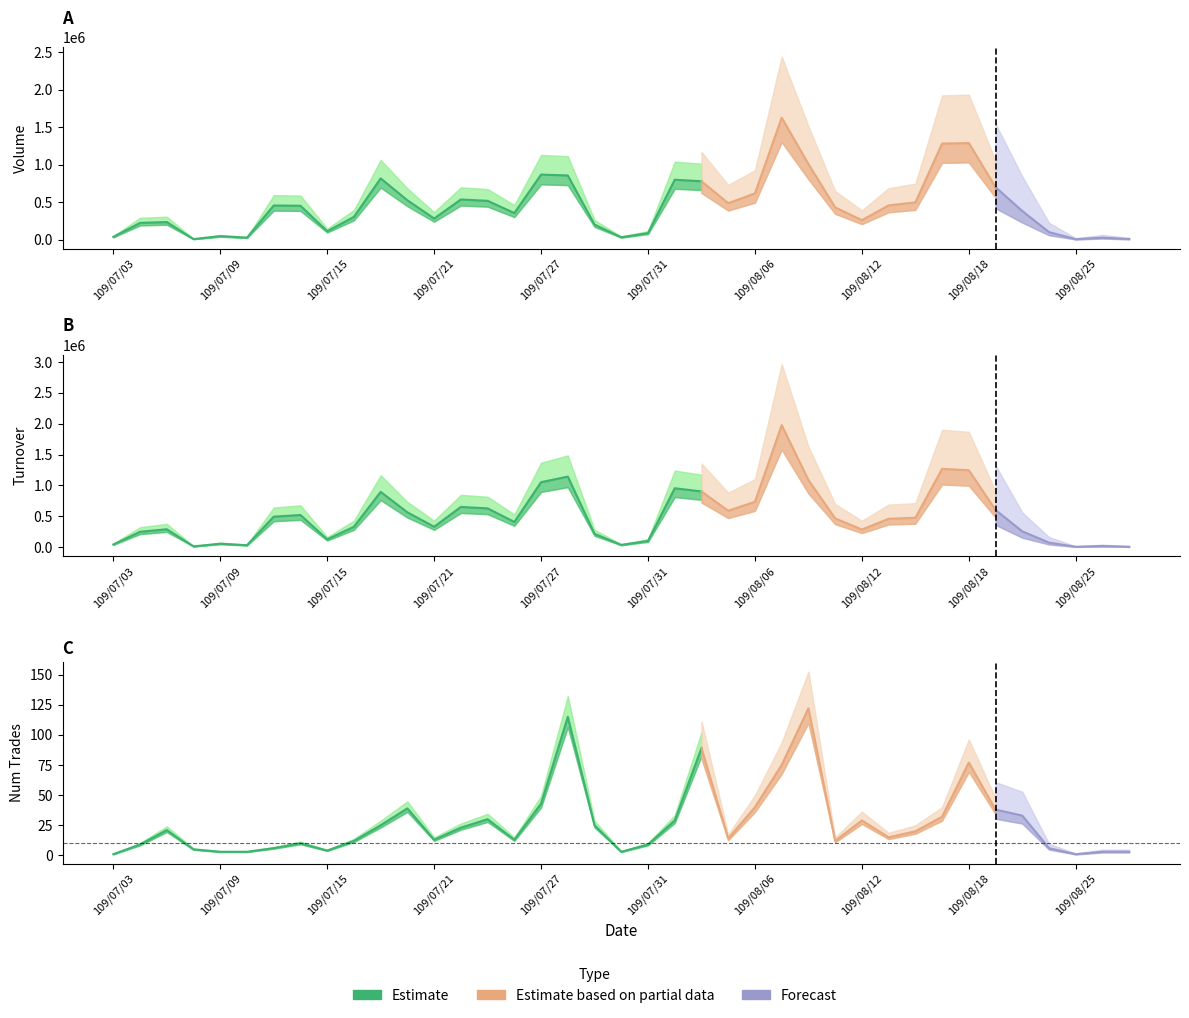

True or false: Turnover and Num Trades intersect in this chart.

False